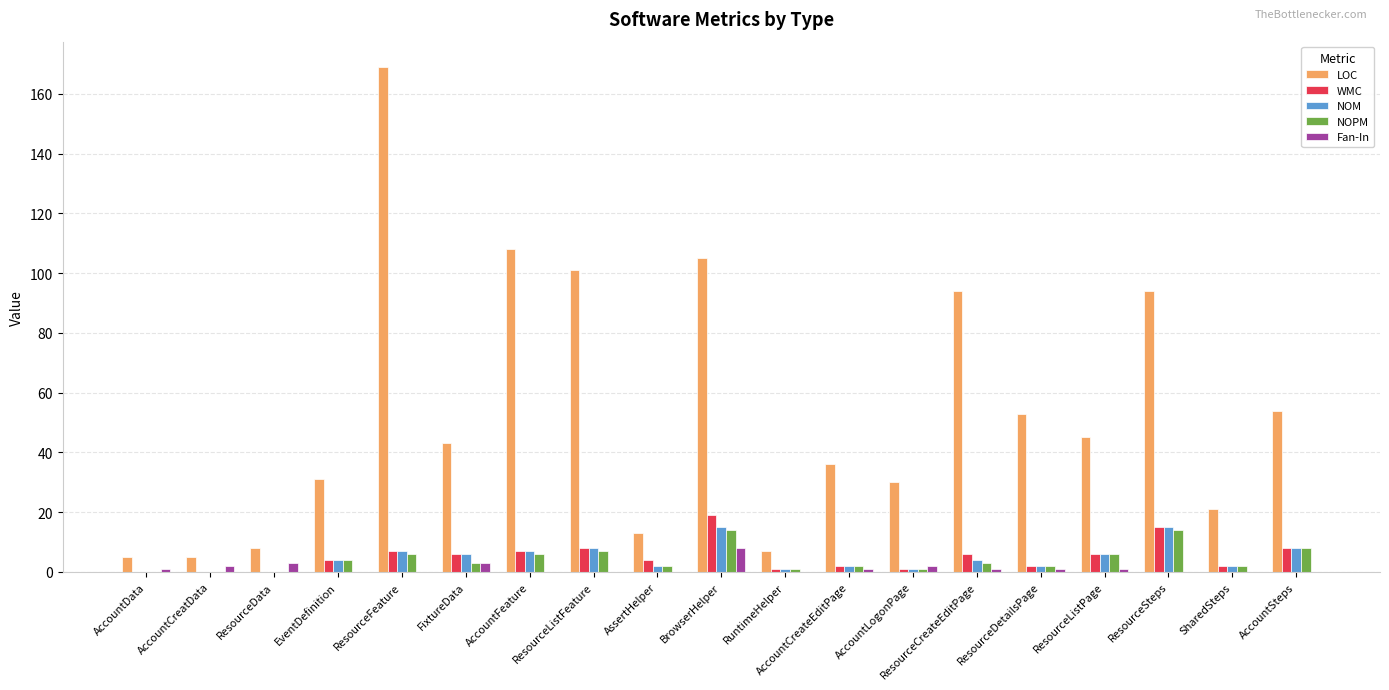

Reading right to left, list all the values displayed in this chart.

LOC: 54	21	94	45	53	94	30	36	7	105	13	101	108	43	169	31	8	5	5
WMC: 8	2	15	6	2	6	1	2	1	19	4	8	7	6	7	4	0	0	0
NOM: 8	2	15	6	2	4	1	2	1	15	2	8	7	6	7	4	0	0	0
NOPM: 8	2	14	6	2	3	1	2	1	14	2	7	6	3	6	4	0	0	0
Fan-In: 0	0	0	1	1	1	2	1	0	8	0	0	0	3	0	0	3	2	1